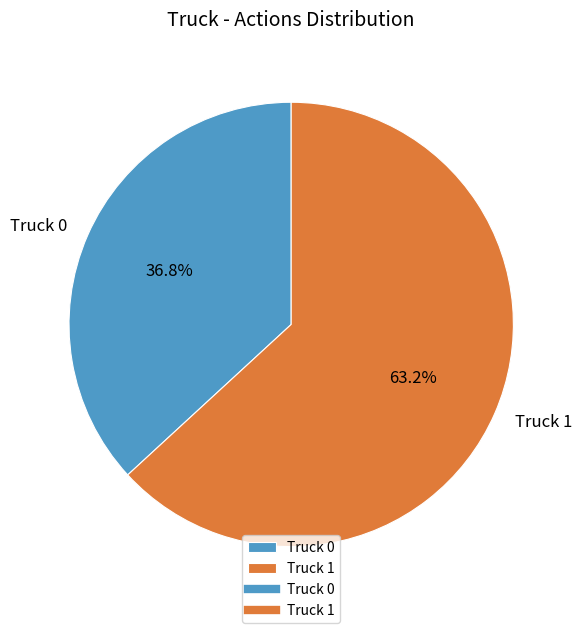

How many slices are in this pie chart?

2